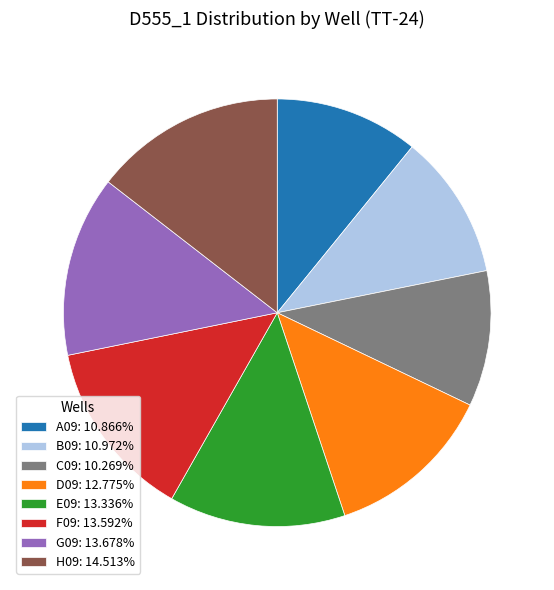

Count the number of slices in the pie.

8